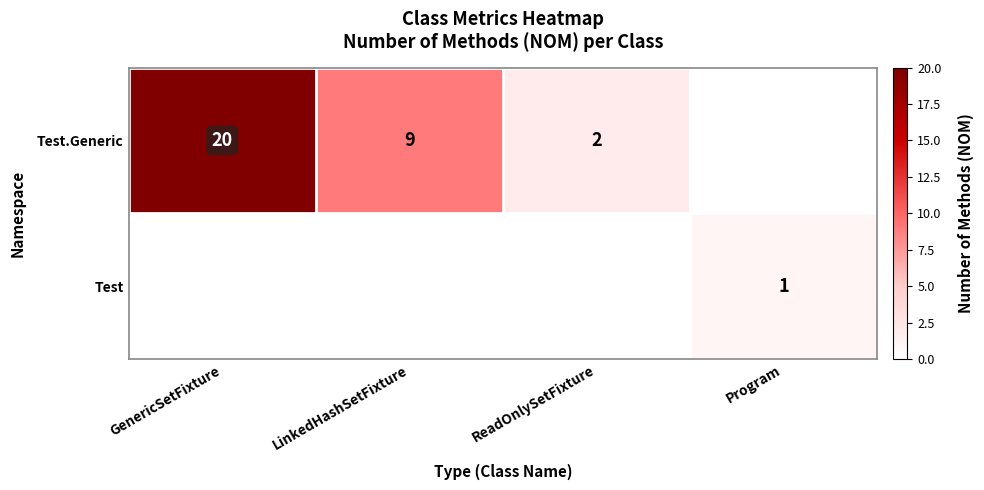

The Test series shows 0 at Program. True or false?

False